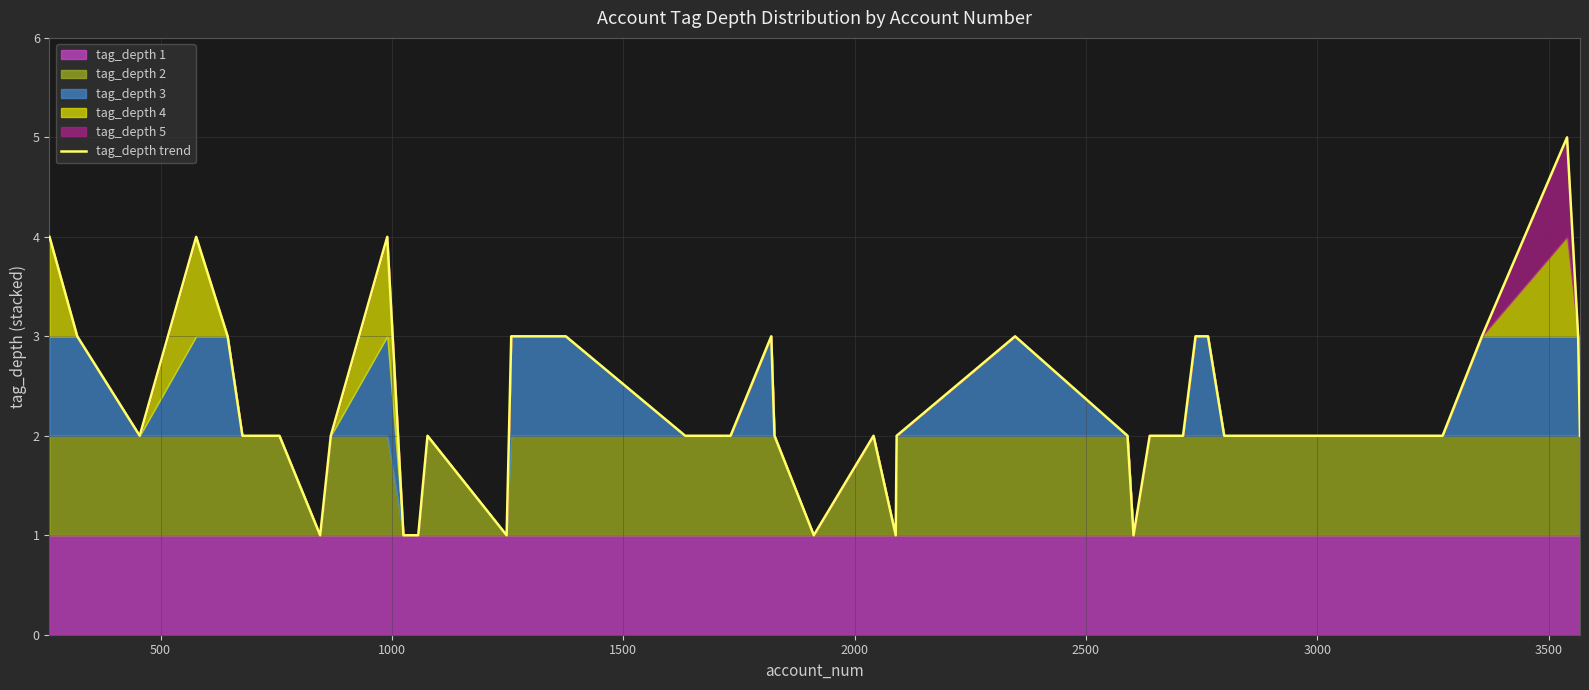

What is the smallest value displayed?

1